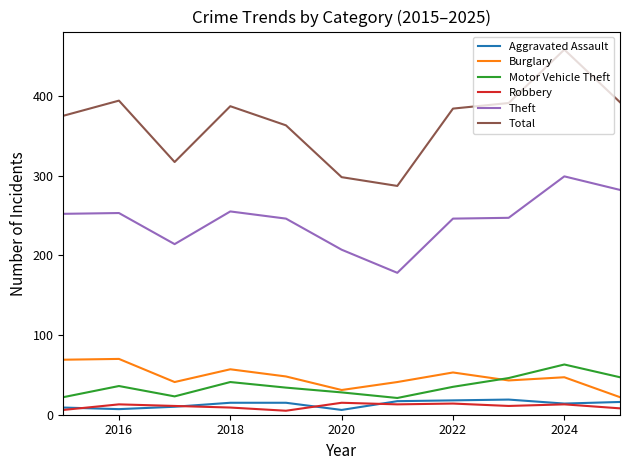

What is the maximum value for Theft?

299